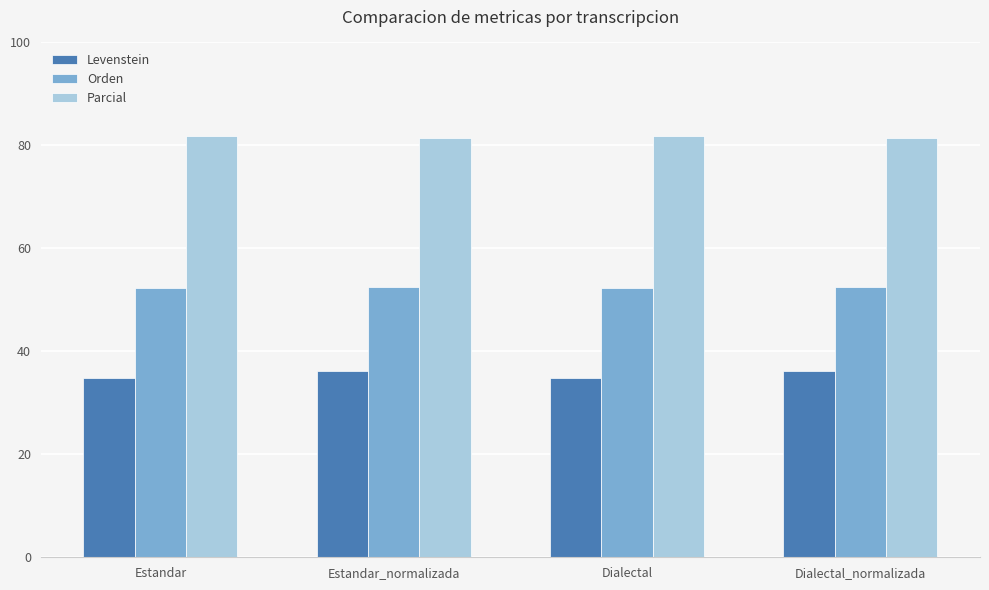

What is the total value across all series at Estandar_normalizada?

170.3